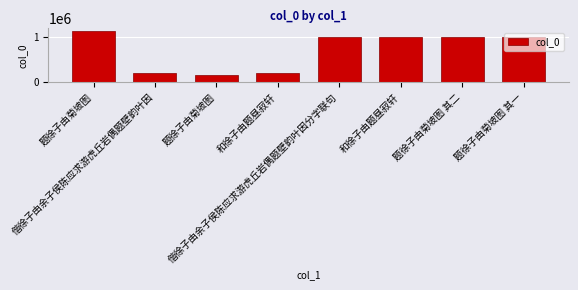

What is the label of the 7th bar from the left?

题徐子由菊坡图 其二